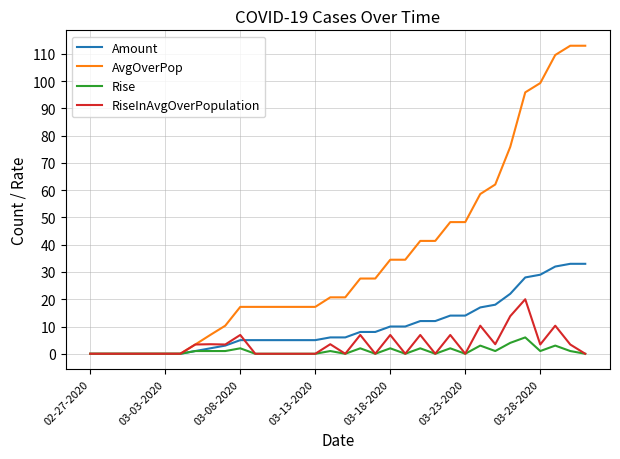

Which series has the largest range (max minus min)?

AvgOverPop